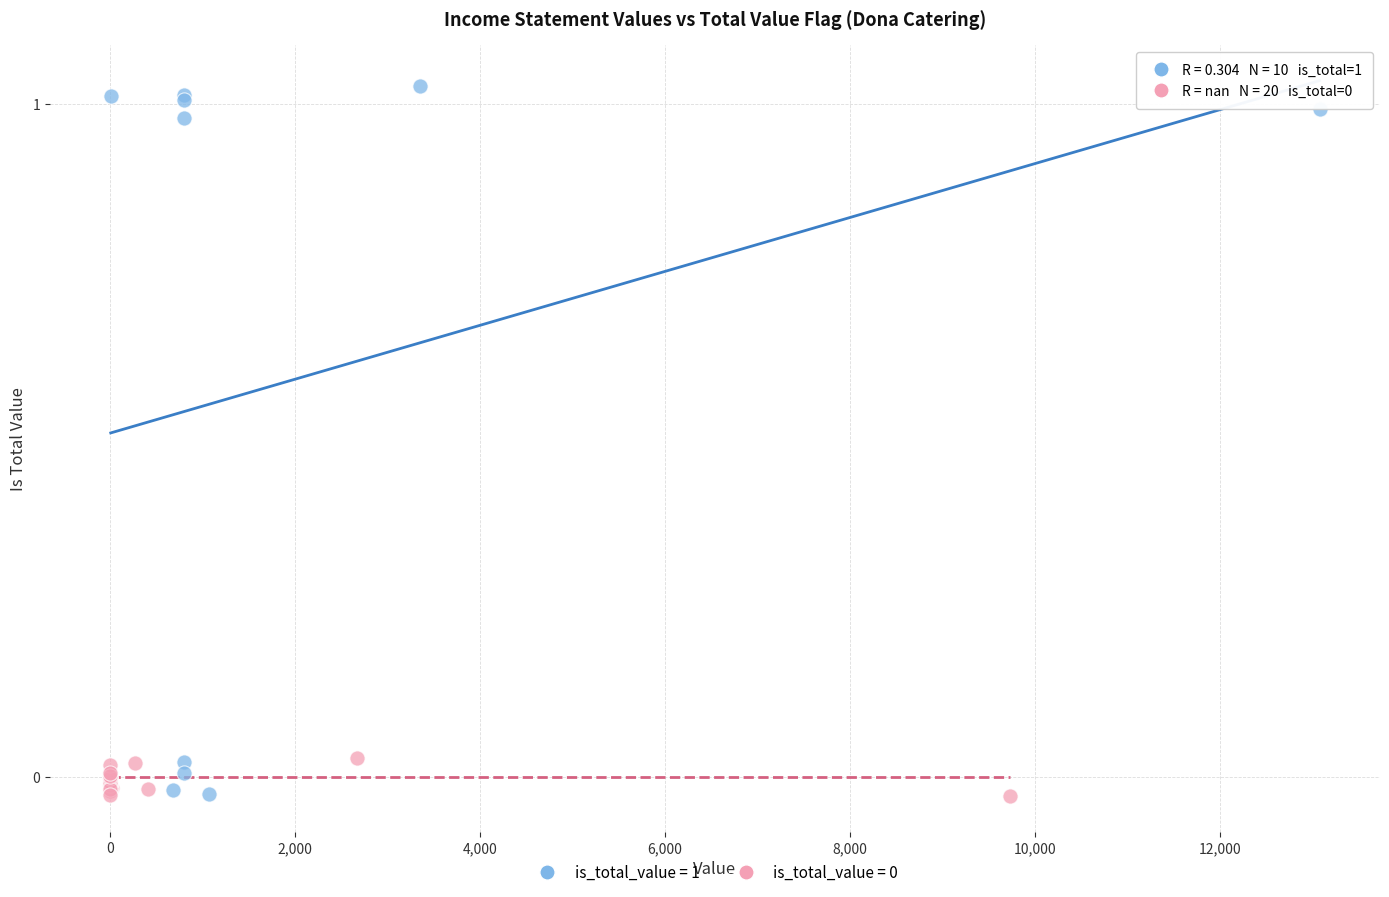

Which series has the largest Y range (max minus min)?

is_total_value = 1